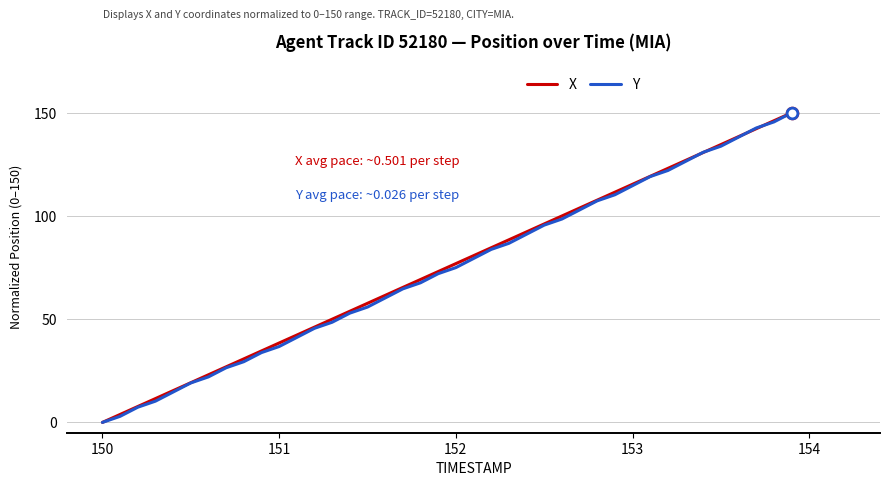

What are all the series names shown in the legend?

X, Y